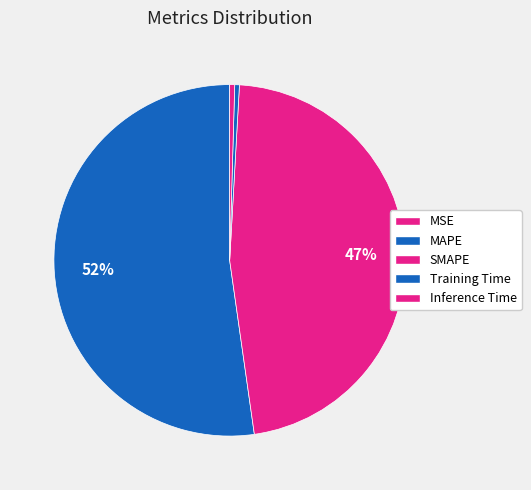

To the nearest percent, what percentage of the pie is SMAPE?

47%